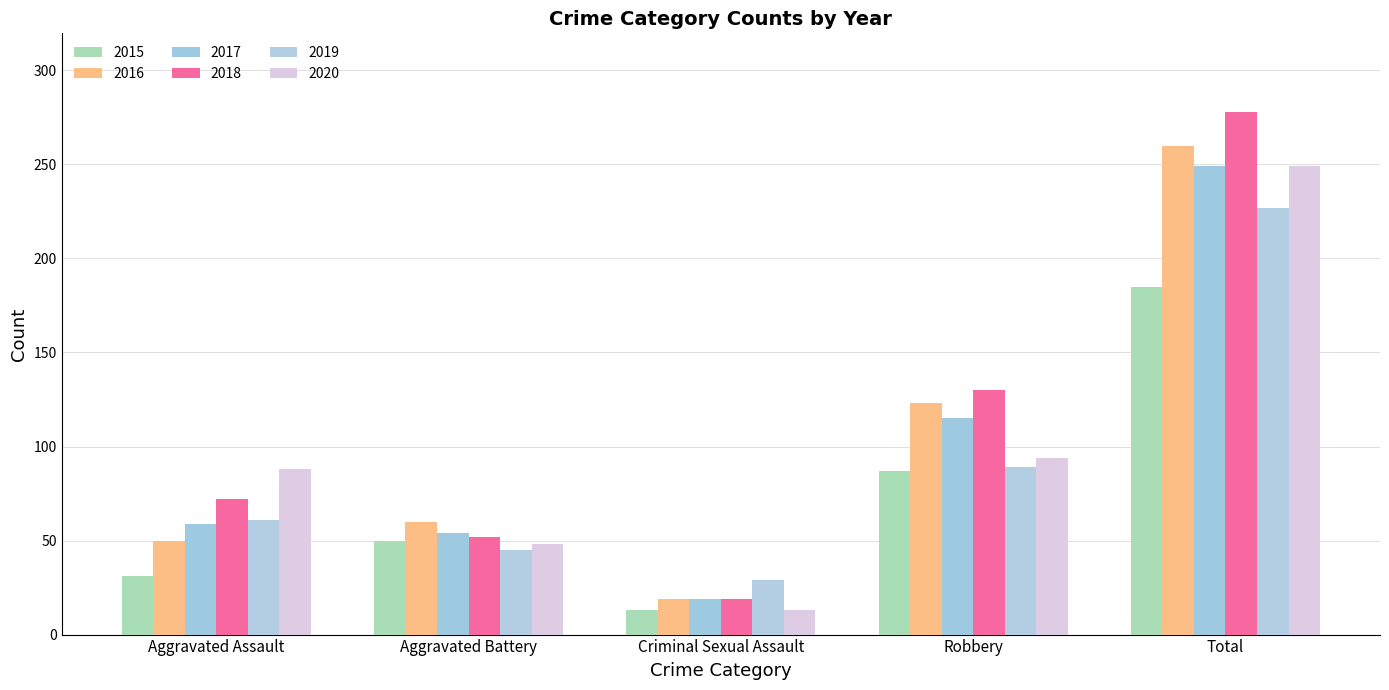

At which category is the sum across all series the highest?

Total